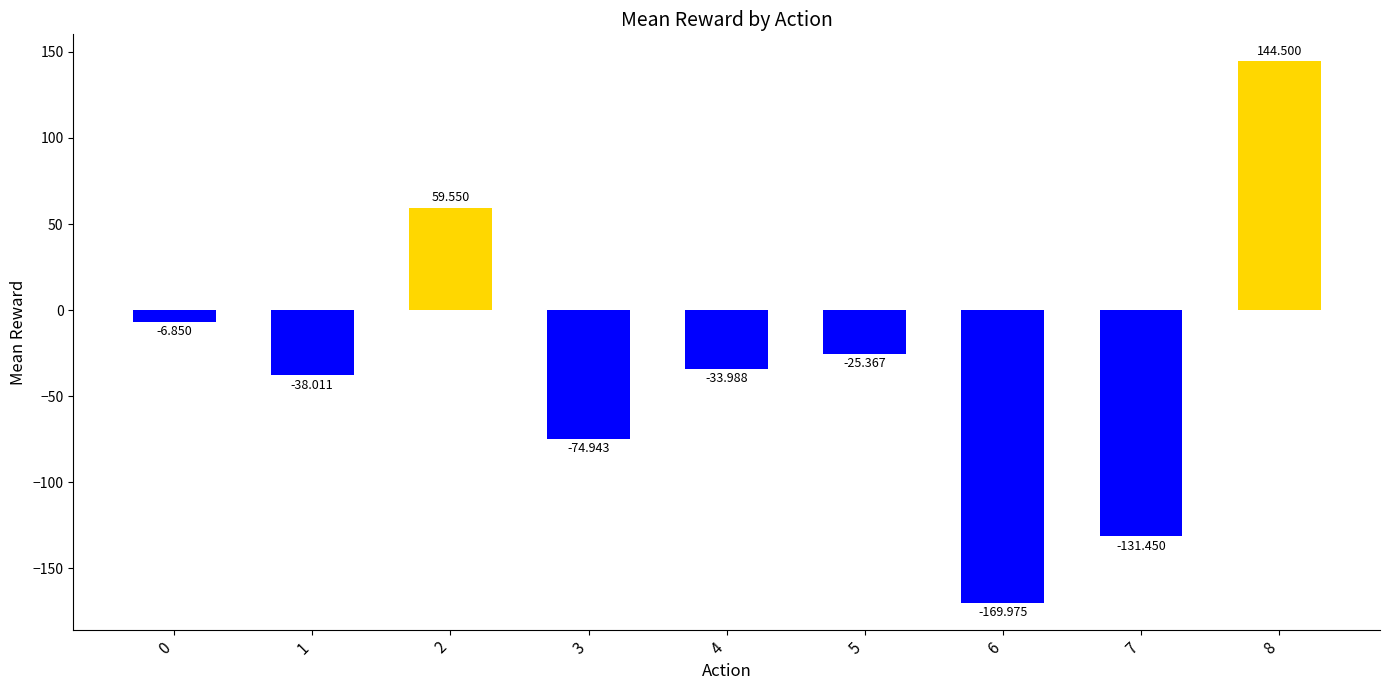

Are the bars grouped side by side (vs. stacked)?

No